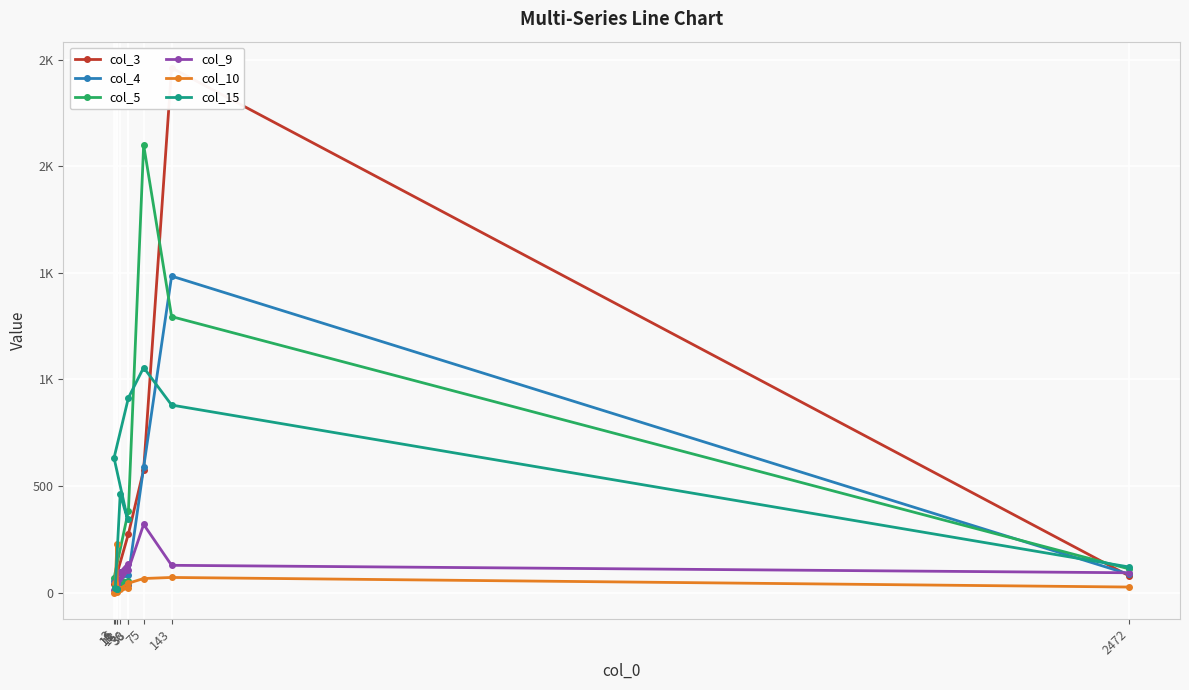

List the labels in order of col_9 value, largest first.

75, 36, 143, 38, 18, 2472, 6, 10, 3, 11